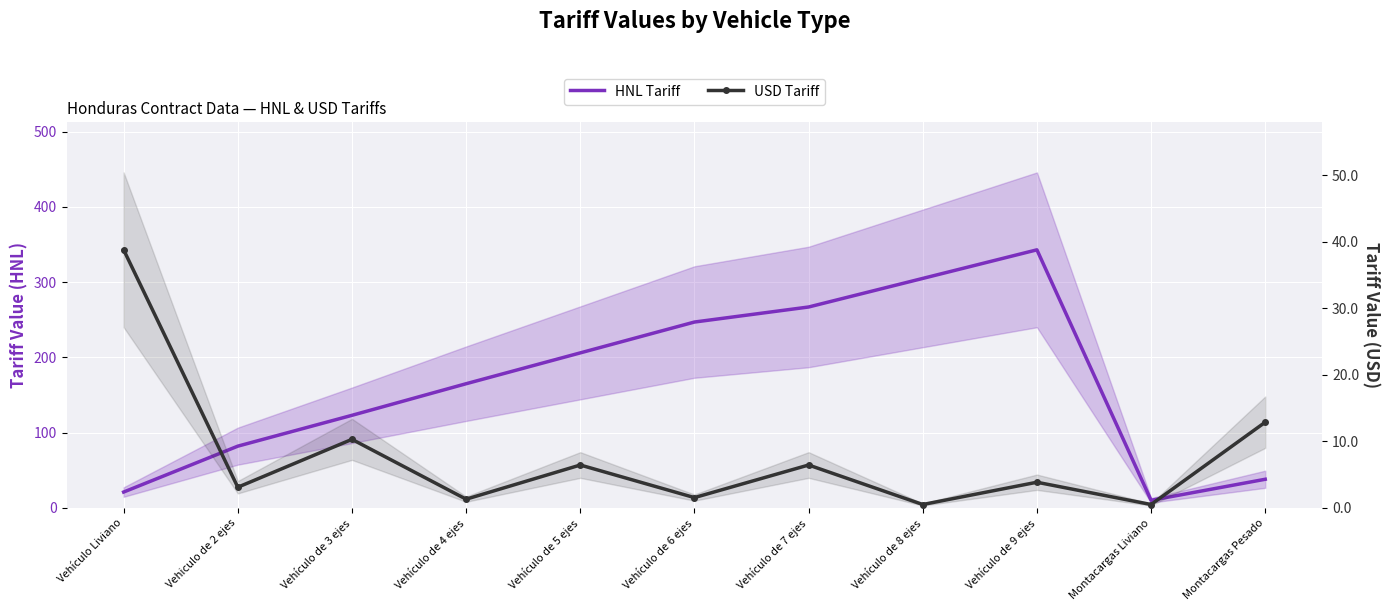

List the series in order of their overall mean, lowest first.

USD Tariff, HNL Tariff